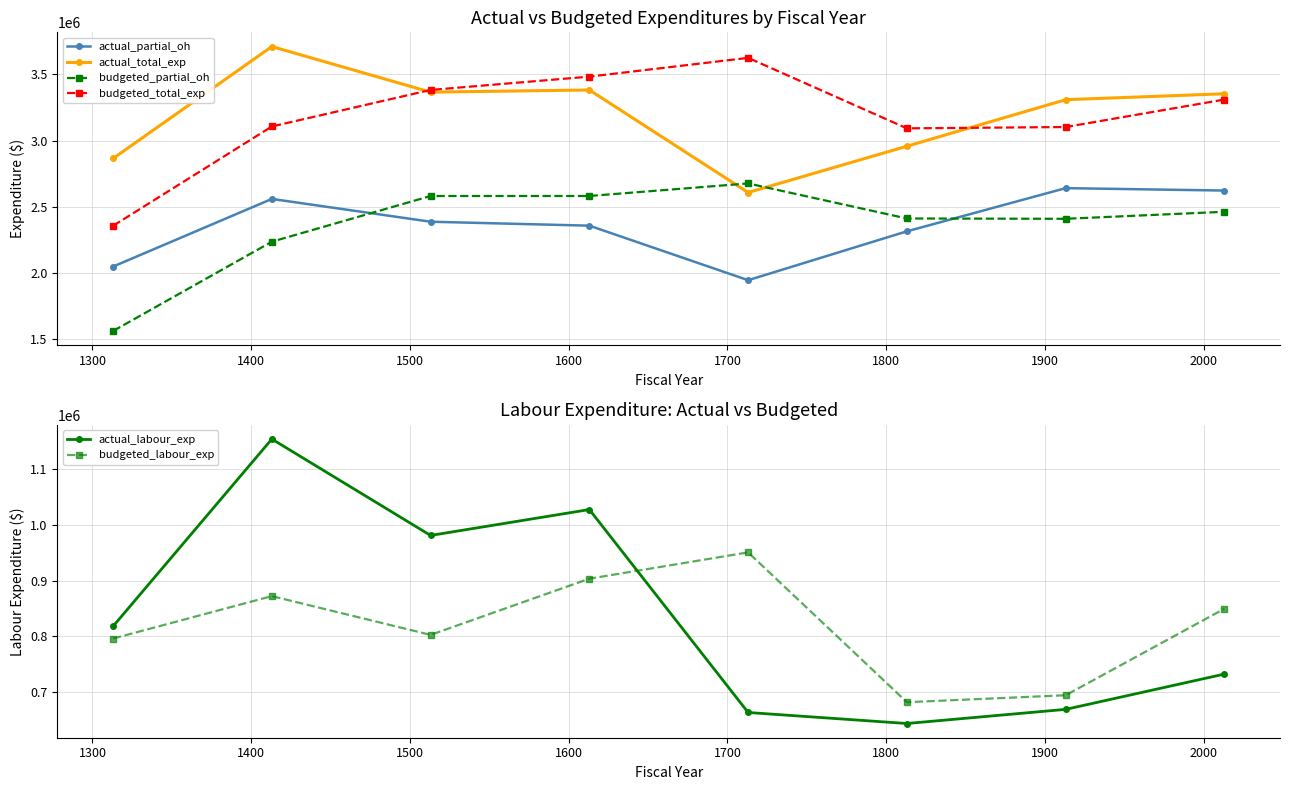

In actual_partial_oh, how many points are higher than both neighbors (excluding endpoints)?

2